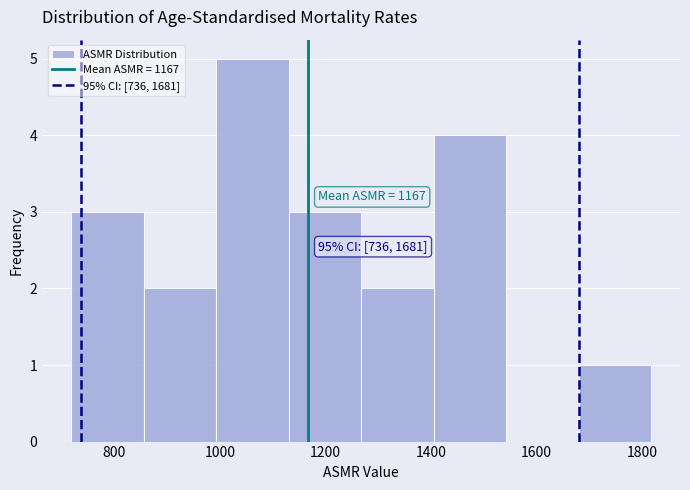

Which range on the x-axis has the tallest bar?

1000 to 1140